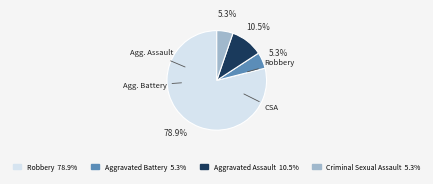

To the nearest percent, what is the average slice percentage?

25%